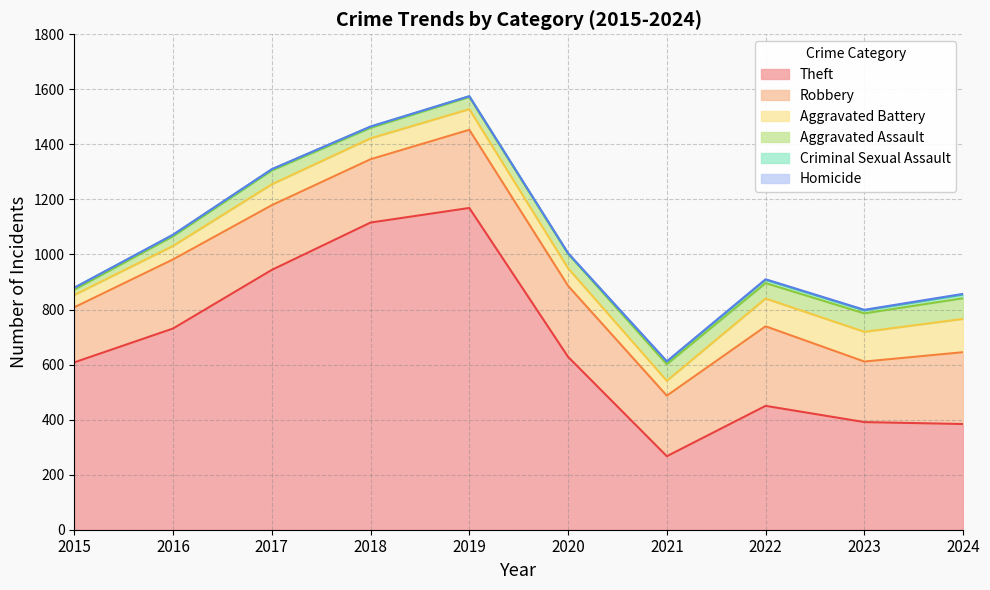

What is the sum of the Aggravated Battery values at 2020 and 2022?

165